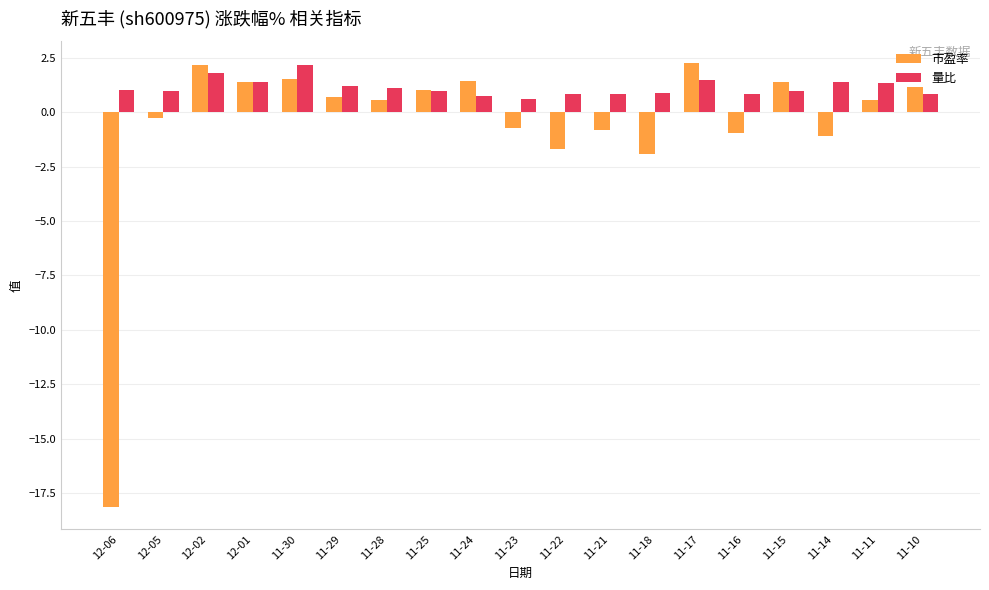

Which series has the largest range (max minus min)?

市盈率